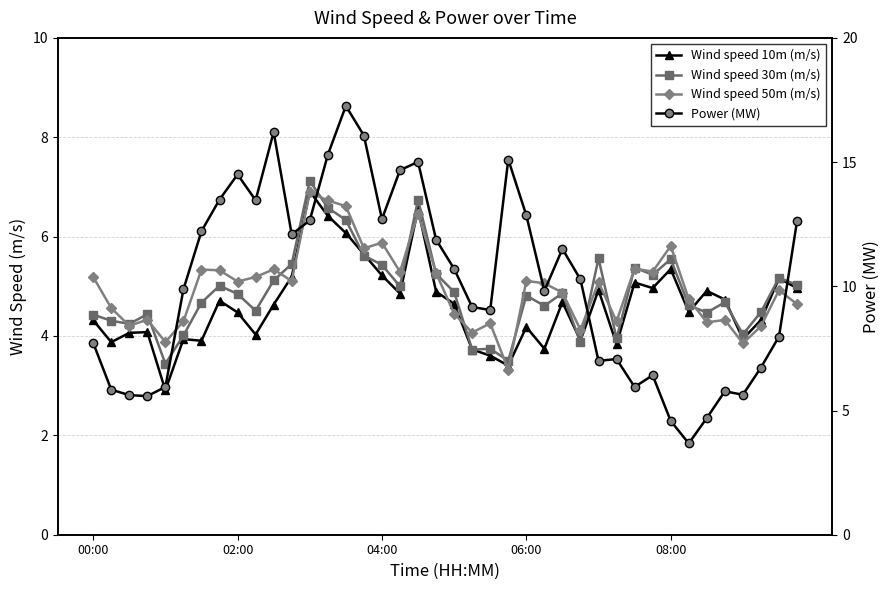

How many lines are shown in the chart?

4